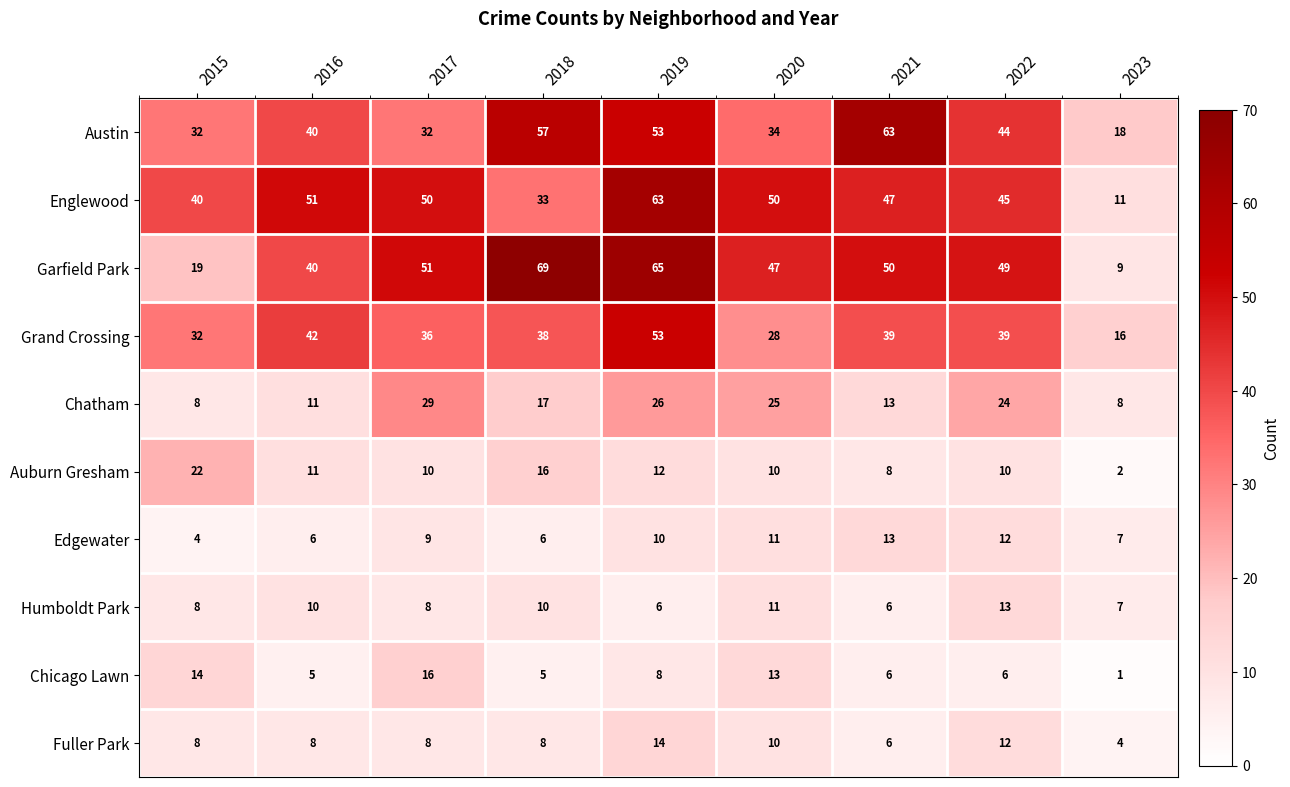

How many values in the Garfield Park series are below 49?

4